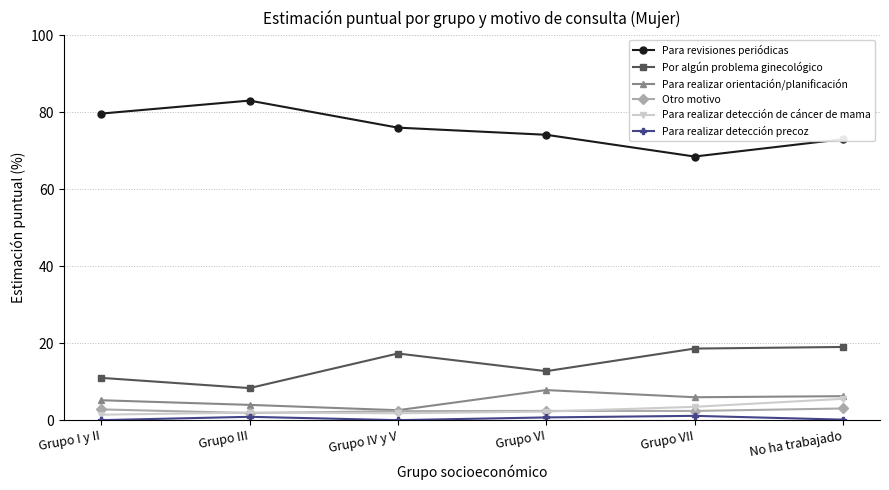

Is the value of Para revisiones periódicas at Grupo VI greater than the value of Para realizar orientación/planificación at Grupo III?

Yes